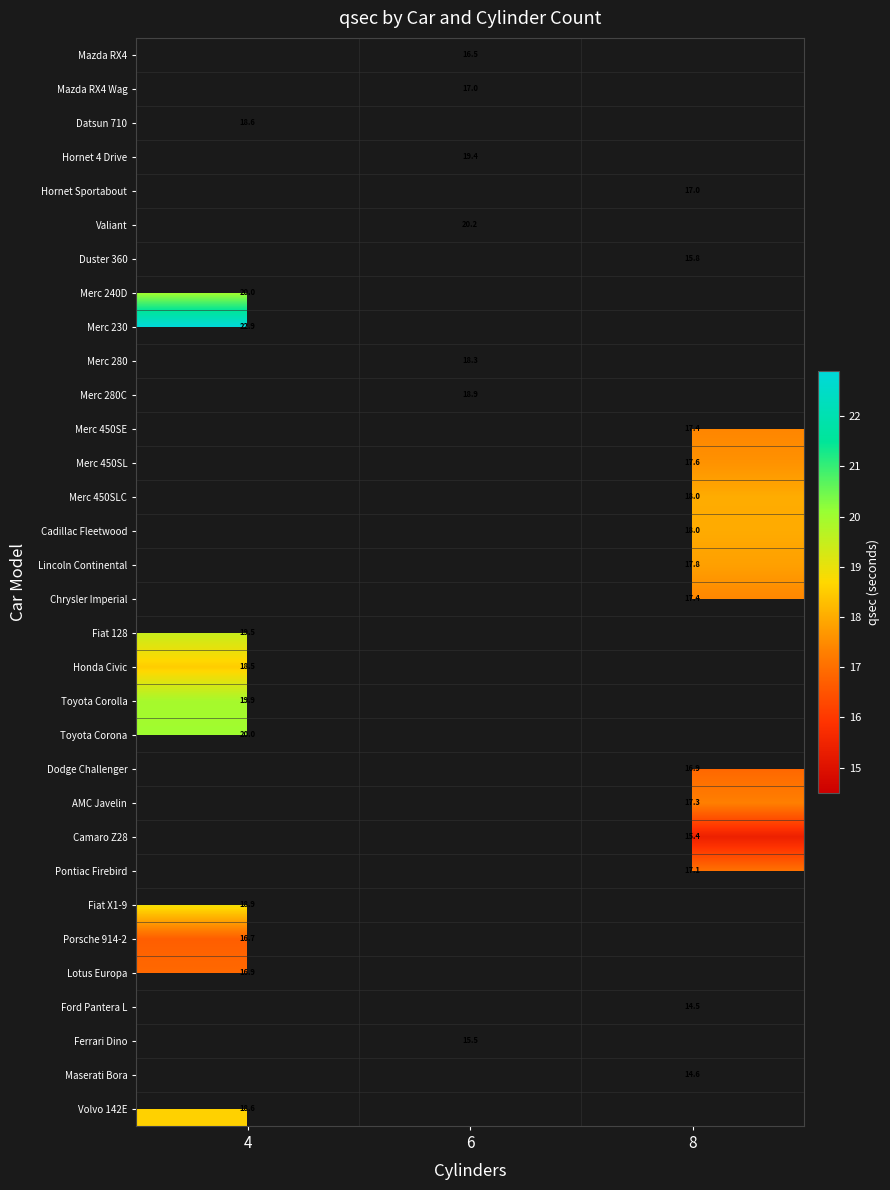

The Fiat X1-9 series shows 18.9 at 4. True or false?

True